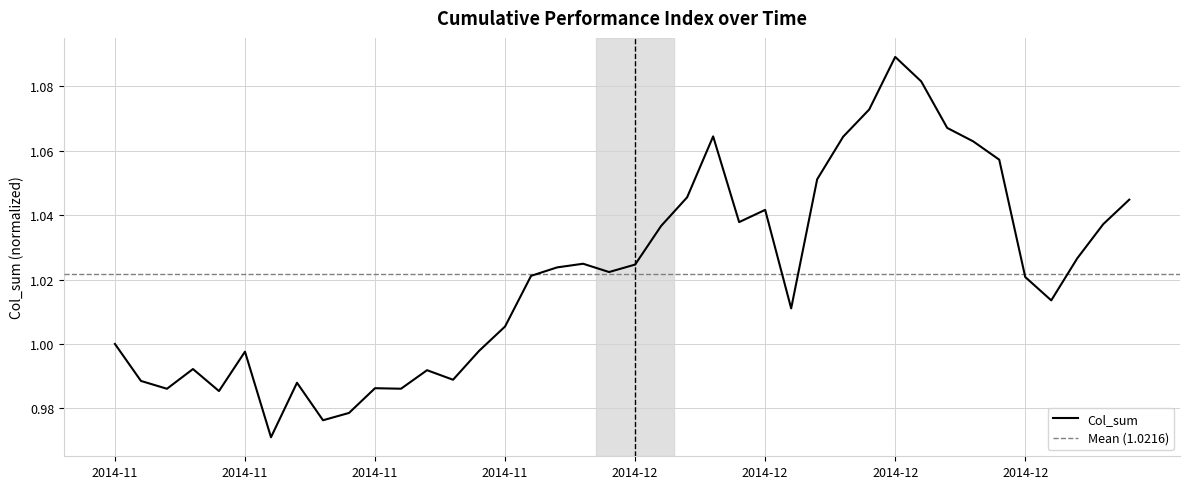

Reading left to right, transcribe all the data shown in this chart.

1.0	1.0	1.0	1.0	1.0	1.0	1.0	1.0	1.0	1.0	1.0	1.0	1.0	1.0	1.0	1.0	1.0	1.0	1.0	1.0	1.0	1.0	1.0	1.1	1.0	1.0	1.0	1.1	1.1	1.1	1.1	1.1	1.1	1.1	1.1	1.0	1.0	1.0	1.0	1.0